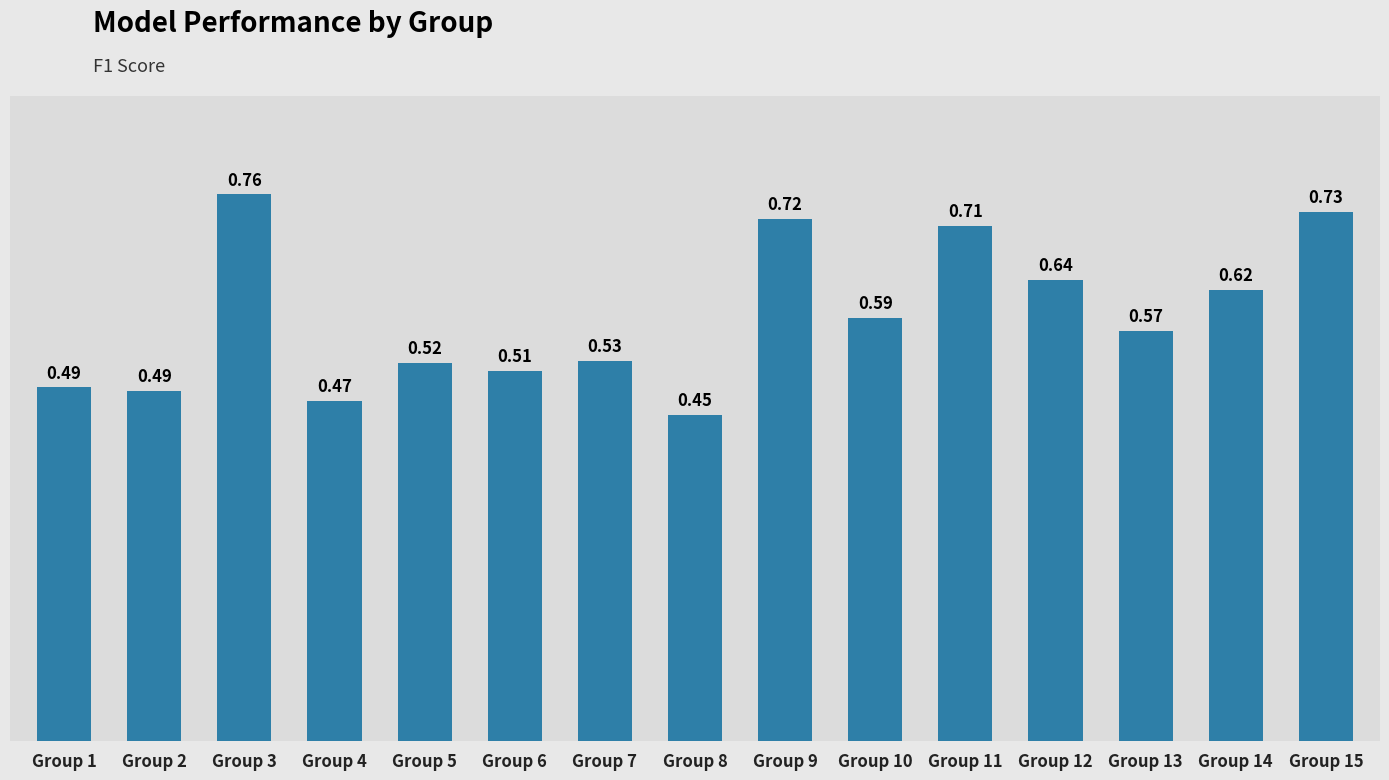

What is the sum of the values at Group 5 and Group 11?

1.2